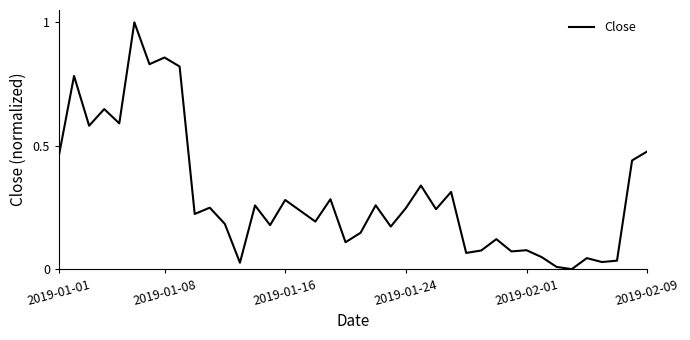

What is the difference between the maximum and minimum values?

1.0